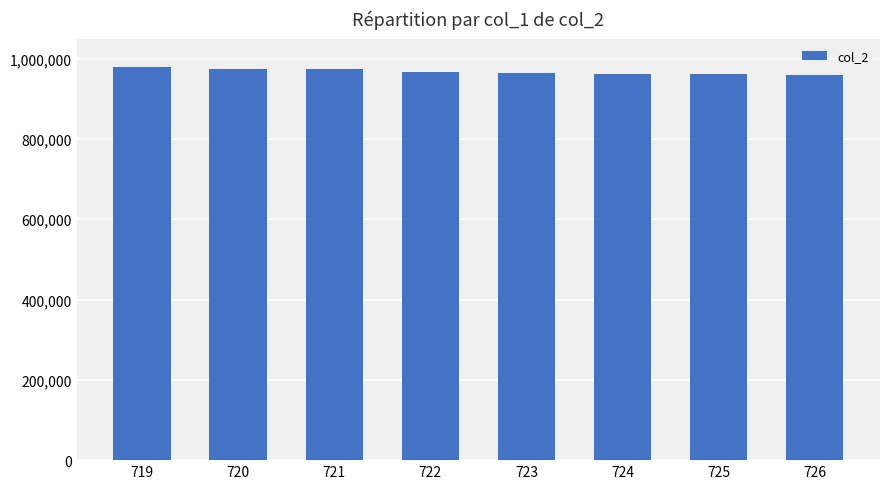

At which label does the data first exceed 965660?

719